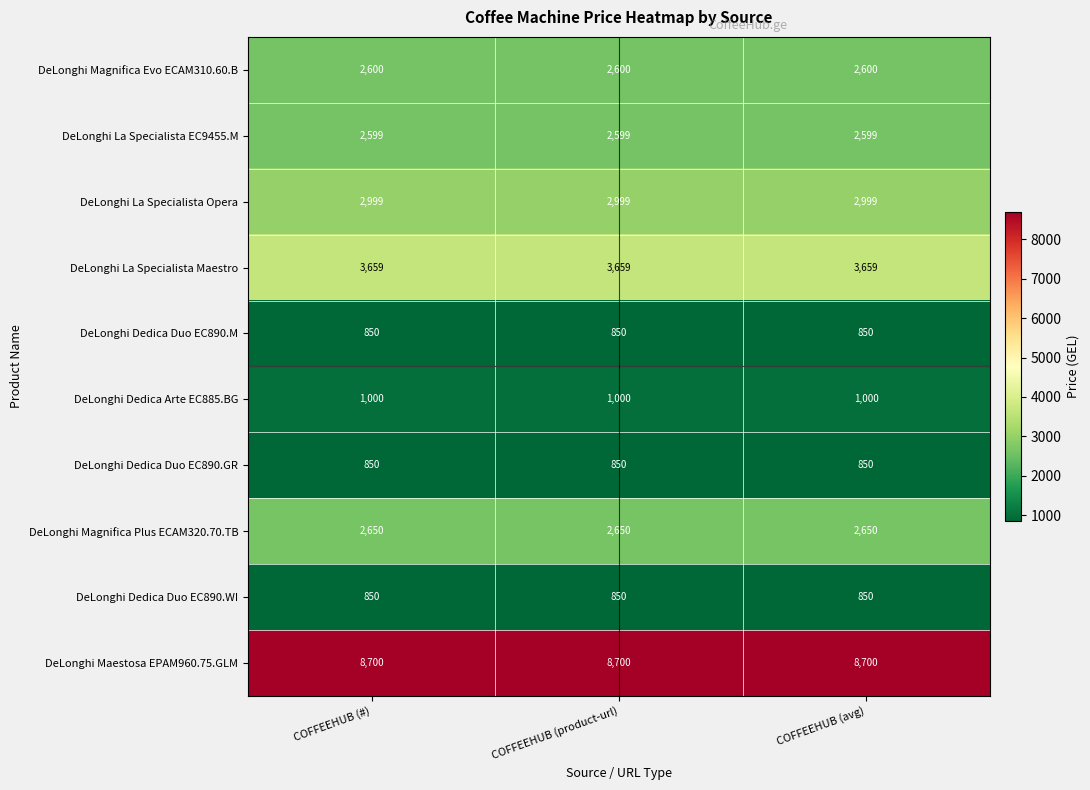

How many data points does each series have?

3